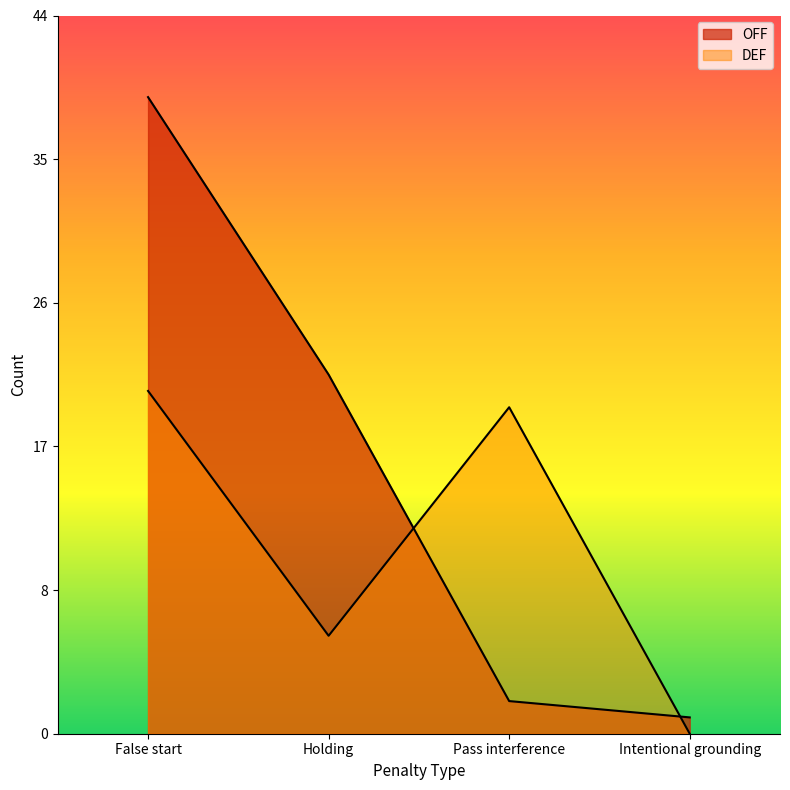

What are all the series names shown in the legend?

OFF, DEF